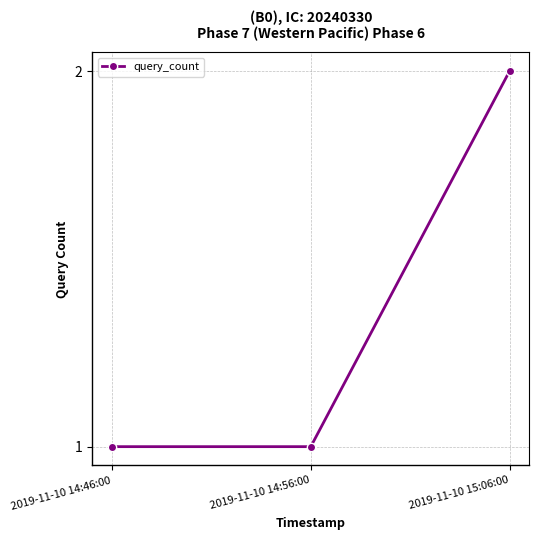

What is the ratio of the value at 2019-11-10 14:46:00 to the value at 2019-11-10 15:06:00?

0.5